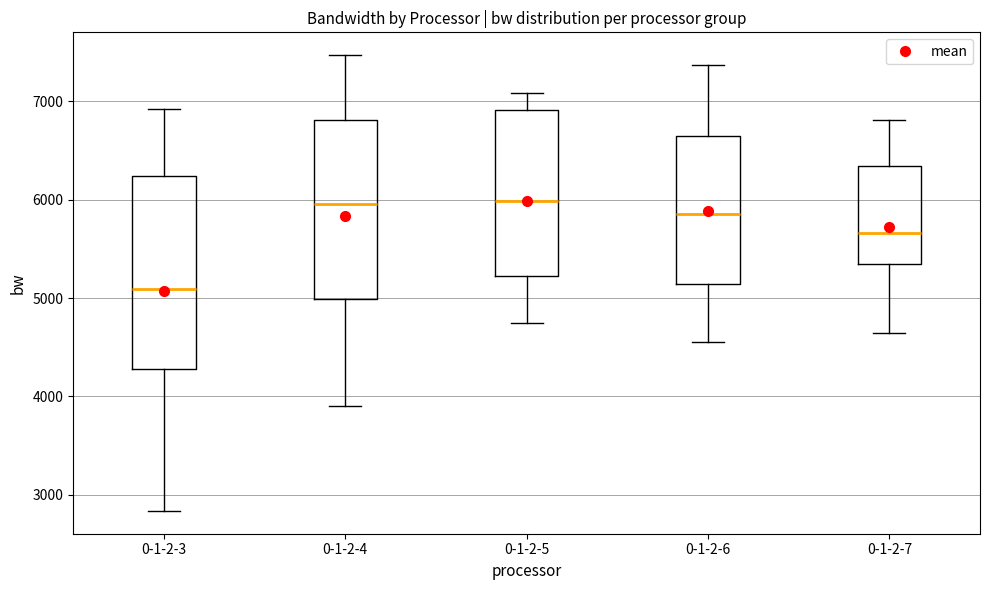

Reading left to right, read every box against the y-axis: the position of its median line, the range the box covers, and the ends of its whiskers. The values are not printed on the chart, so give them approximately, as read against the axis.

0-1-2-3: median 5100, box 4300 to 6200, whiskers 2800 to 6900
0-1-2-4: median 6000, box 5000 to 6800, whiskers 3900 to 7500
0-1-2-5: median 6000, box 5200 to 6900, whiskers 4800 to 7100
0-1-2-6: median 5900, box 5100 to 6700, whiskers 4600 to 7400
0-1-2-7: median 5700, box 5300 to 6300, whiskers 4600 to 6800